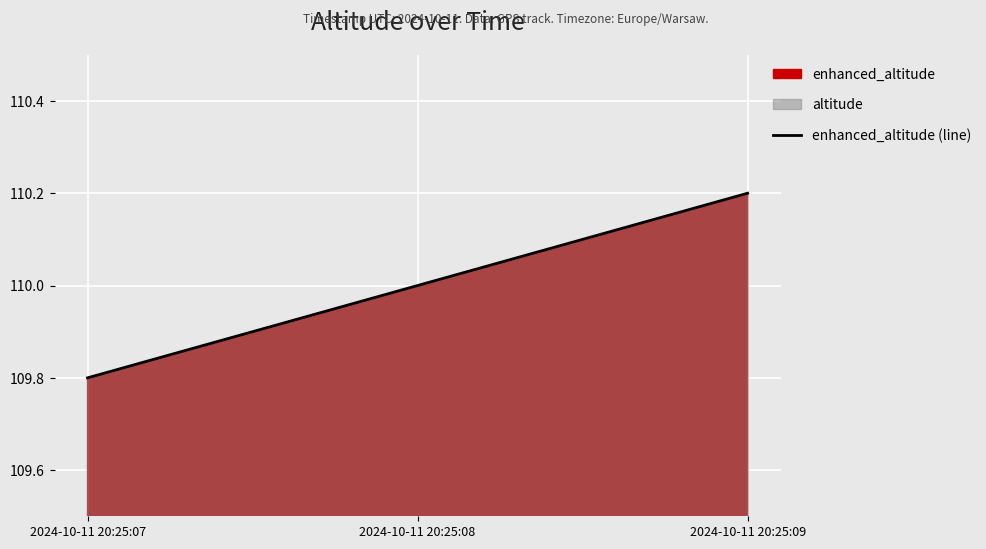

What is the value of the 3rd point from the left?

110.2